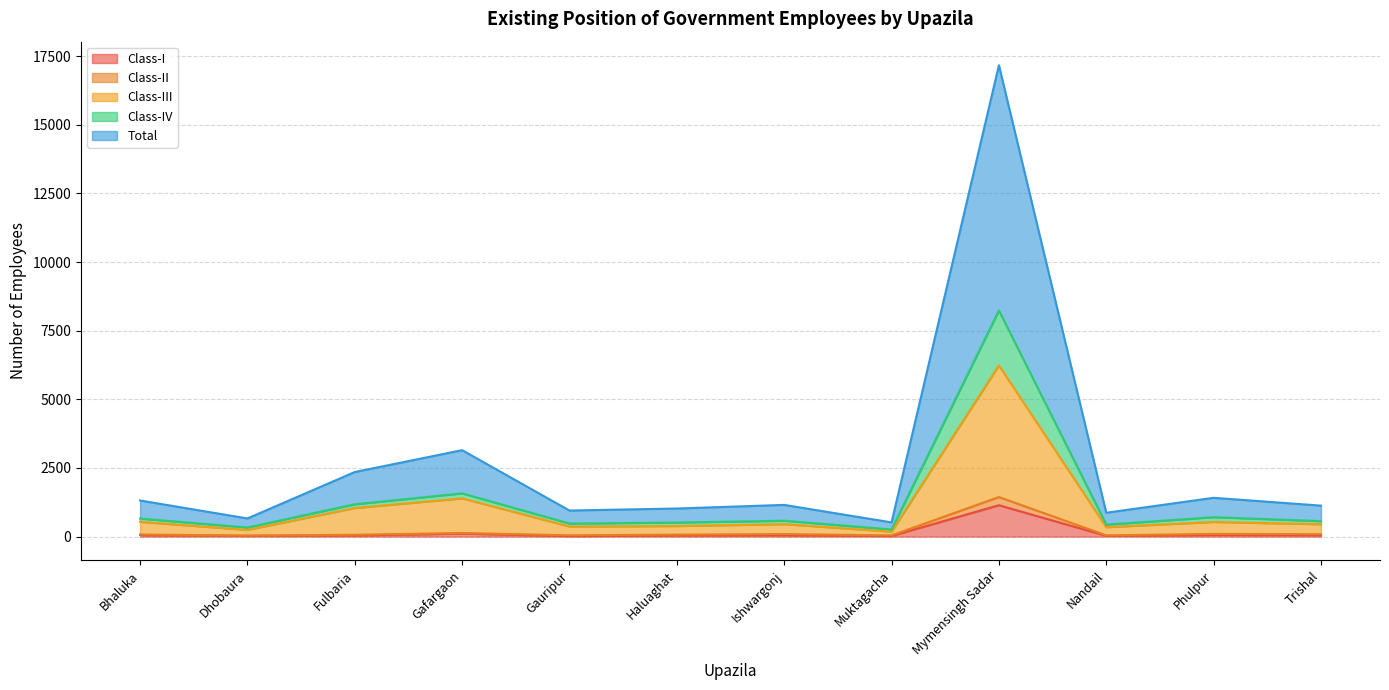

True or false: Total and Class-III cross at least once.

False